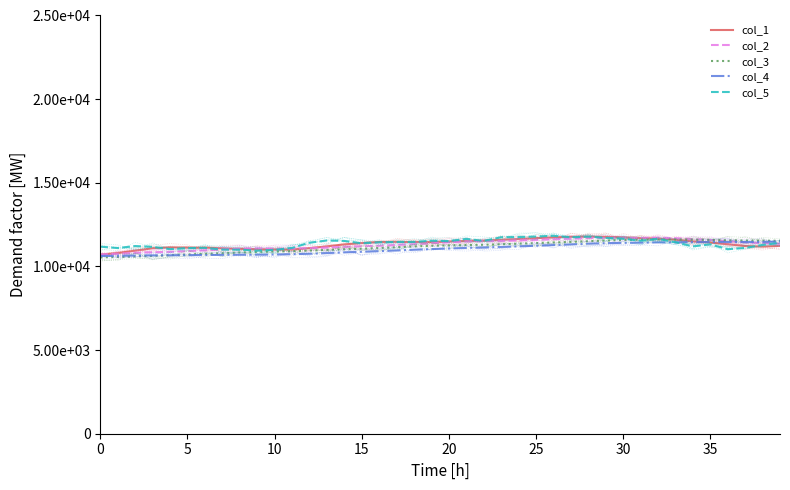

Reading right to left, what are all the values shown in this chart?

col_1: 11229.7	11188.3	11219.2	11328.3	11429.5	11496.5	11599.1	11666.1	11685.2	11743.7	11770.6	11779.8	11773.3	11729.9	11692.4	11638.5	11593.8	11538.0	11524.2	11484.7	11457.1	11455.1	11472.2	11463.7	11396.0	11317.8	11201.4	11091.0	11008.9	11009.5	11031.2	11049.0	11083.1	11125.9	11123.2	11140.3	11085.8	10941.2	10801.8	10704.6
col_2: 11363.1	11393.7	11442.7	11506.7	11586.6	11633.6	11689.5	11719.7	11707.5	11718.0	11704.6	11686.8	11655.6	11627.0	11588.6	11547.8	11524.5	11505.1	11493.9	11440.4	11387.4	11328.3	11281.6	11236.3	11202.8	11174.5	11125.2	11087.1	11067.4	11066.4	11085.8	11067.4	11012.2	10963.9	10913.9	10873.2	10847.8	10810.4	10757.5	10711.8
col_3: 11533.8	11540.3	11549.1	11566.9	11587.6	11590.7	11607.0	11612.4	11600.7	11579.2	11546.0	11507.6	11468.6	11431.6	11395.7	11361.2	11324.8	11296.1	11280.6	11253.4	11236.6	11197.8	11146.9	11100.1	11058.3	11023.8	10986.5	10948.7	10912.4	10889.1	10863.6	10833.9	10793.6	10754.8	10714.9	10673.0	10634.4	10594.5	10563.9	10538.8
col_4: 11485.0	11469.6	11460.0	11456.7	11459.3	11452.0	11446.4	11437.3	11422.9	11408.3	11392.6	11360.8	11316.5	11275.7	11235.1	11198.5	11165.8	11134.2	11106.3	11072.8	11038.2	10998.7	10956.3	10915.3	10877.5	10840.2	10798.0	10758.7	10731.7	10714.6	10705.3	10700.3	10690.5	10685.2	10672.9	10662.2	10660.8	10650.2	10635.6	10623.5
col_5: 11406.5	11288.2	11104.2	11031.9	11317.8	11199.5	11442.7	11649.7	11538.0	11653.0	11712.1	11777.9	11745.0	11830.4	11787.7	11758.1	11745.0	11528.1	11643.1	11518.2	11534.7	11465.7	11459.1	11445.9	11380.2	11524.8	11551.1	11416.4	11107.5	10989.2	10943.1	10999.0	11005.6	11110.7	11097.6	11031.9	11169.9	11219.2	11097.6	11183.0